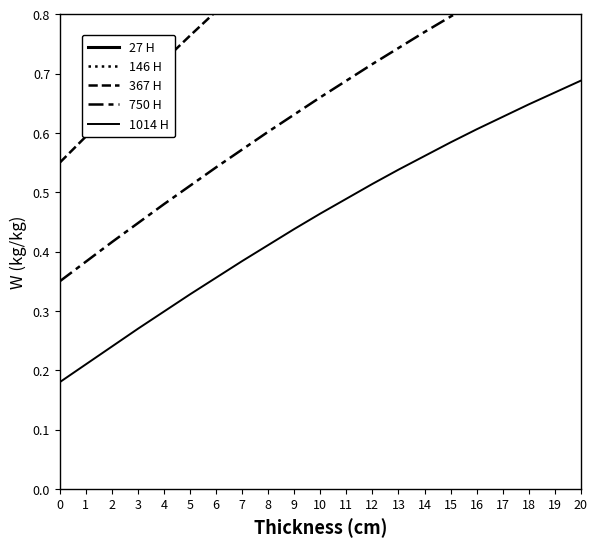

Does the chart display data point markers on the line(s)?

No